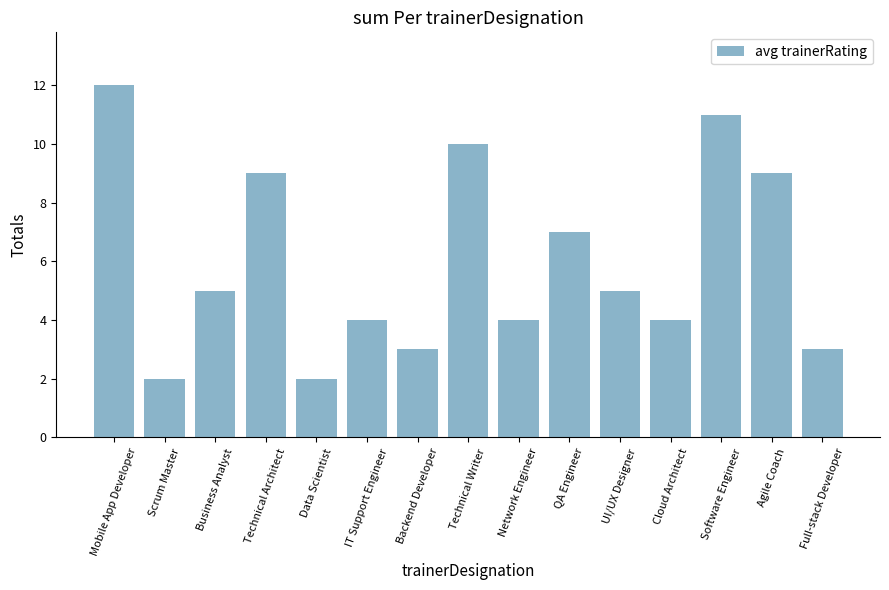

Are the bars grouped side by side (vs. stacked)?

No